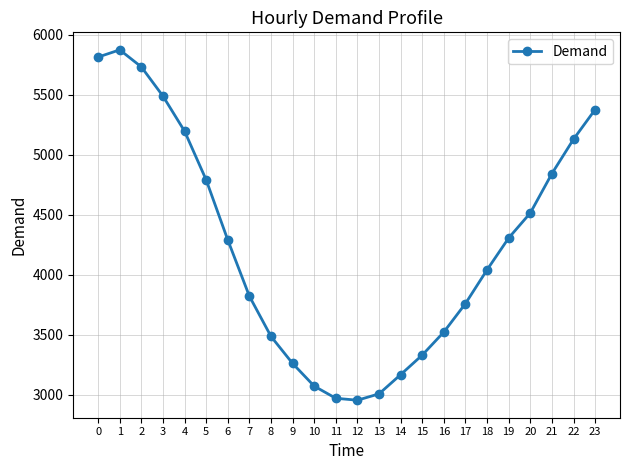

How many interior local valleys (lower than both neighbors) does the data have?

1